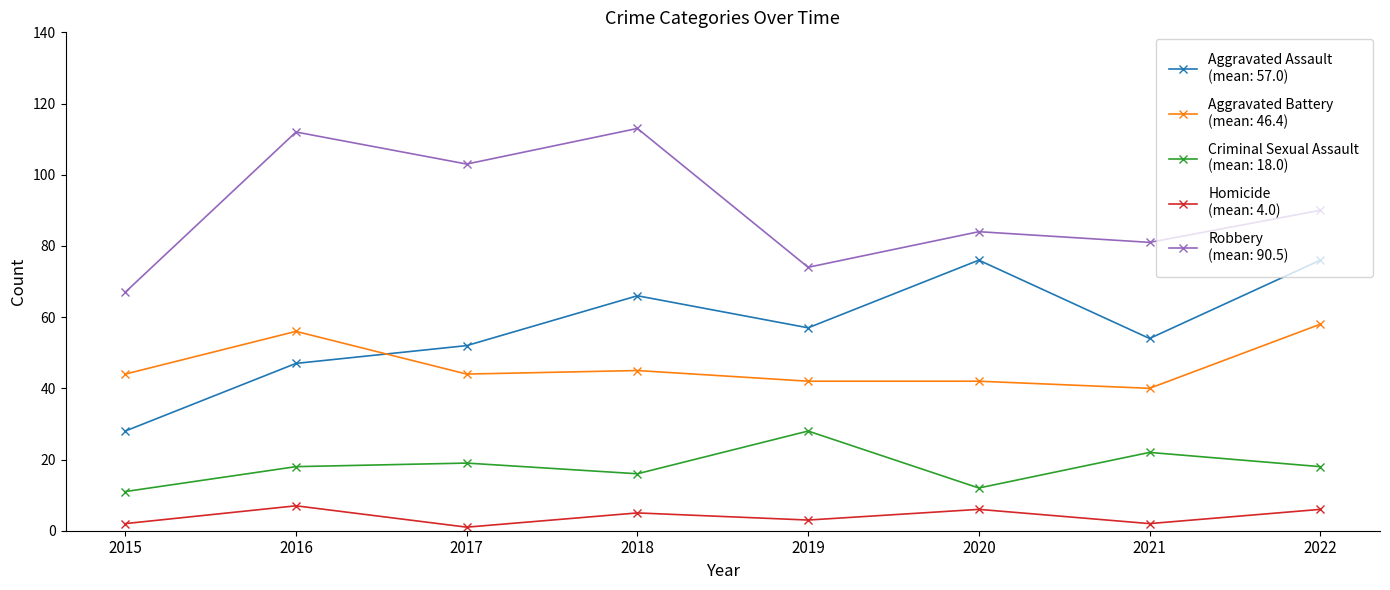

What is the greatest value displayed?

113